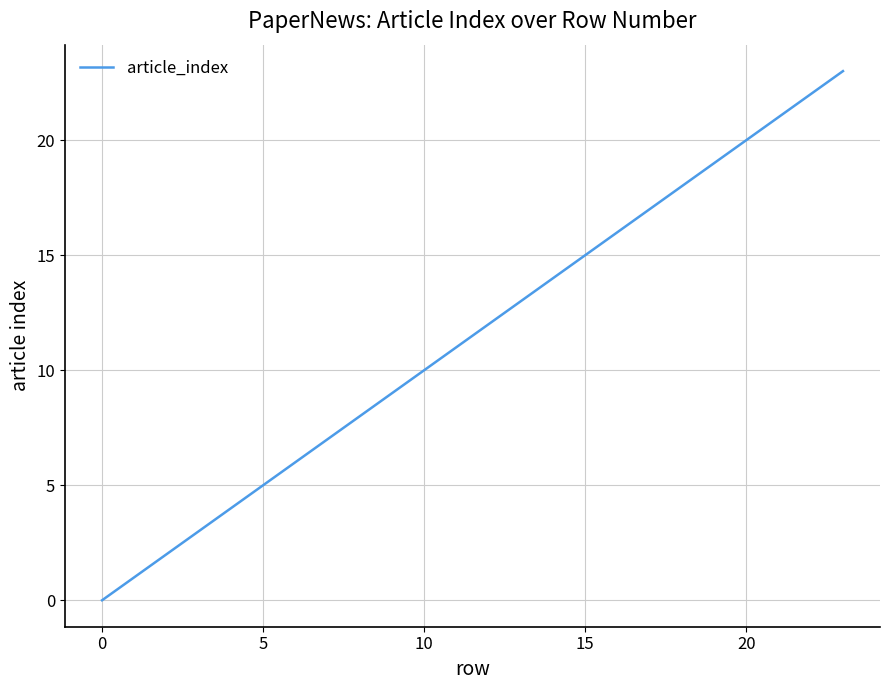

What is the greatest value displayed?

23